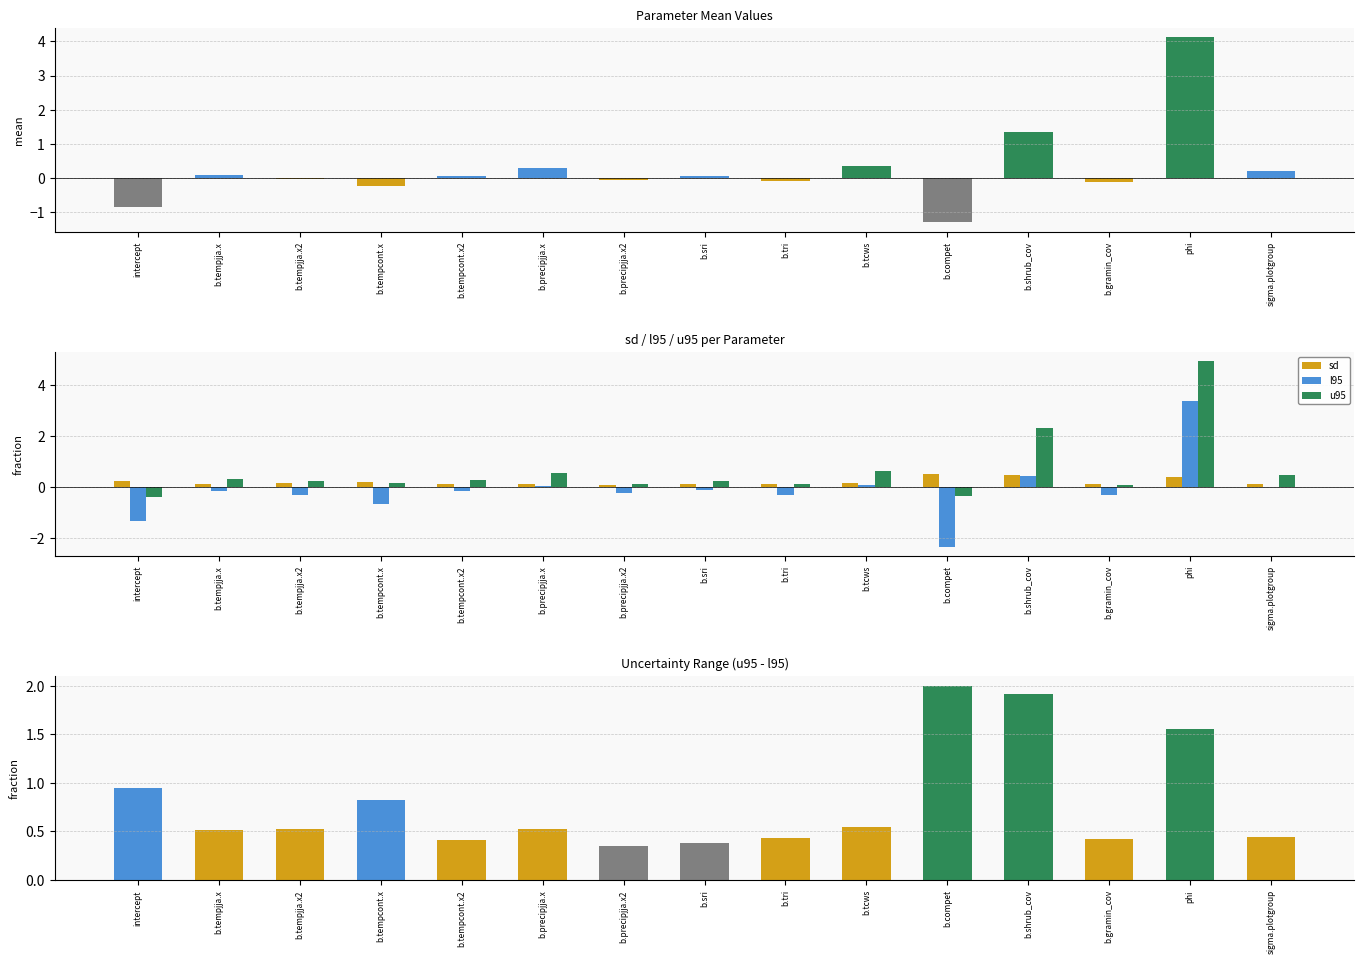

The value of l95 at b.gramin_cov is -0.3. True or false?

True